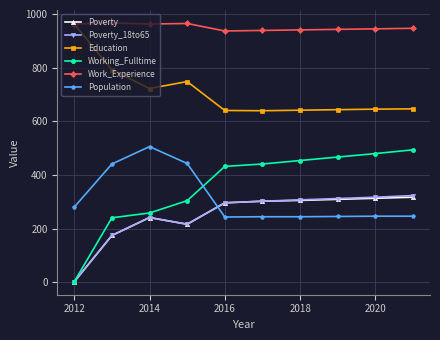

Which series has the largest total across all categories?

Work_Experience